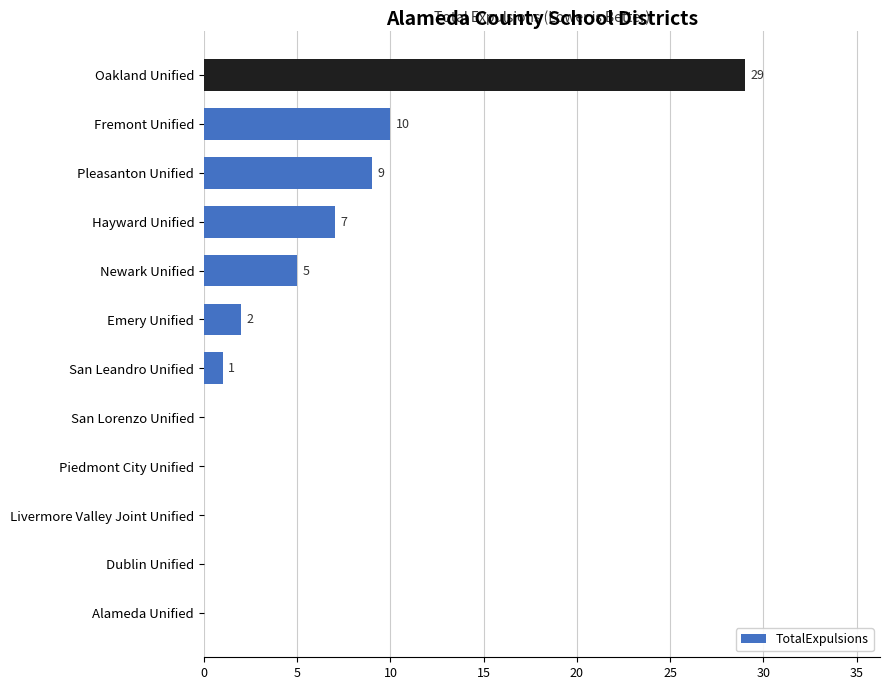

What is the sum of all values?

63